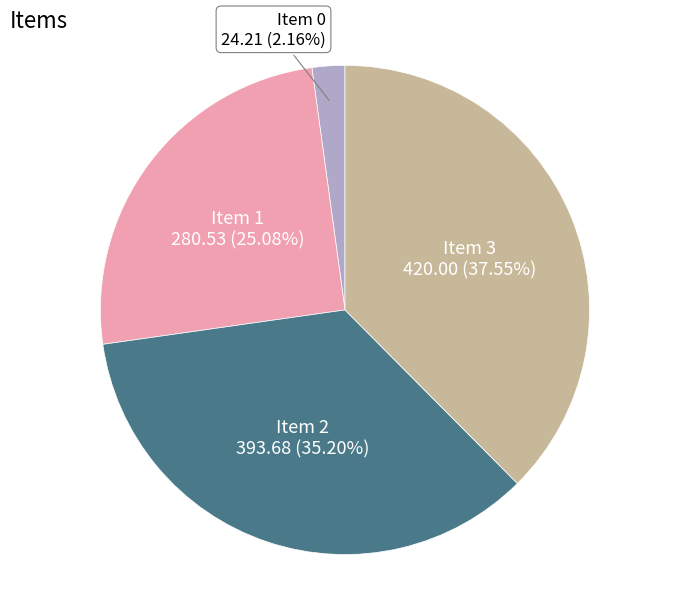

Does any single category account for the majority?

No